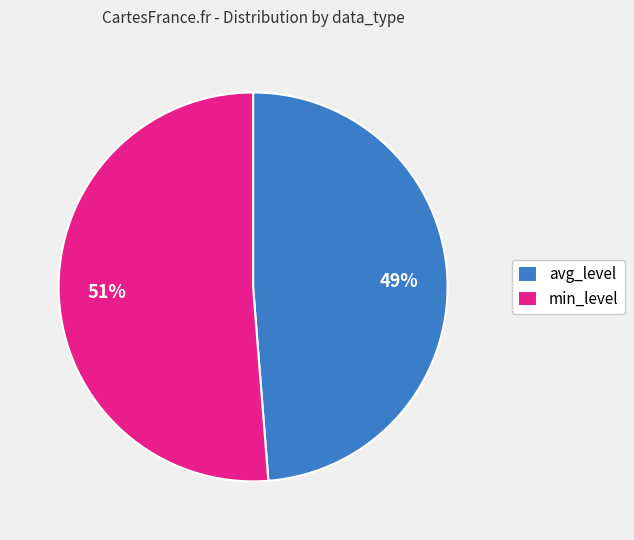

Do avg_level and min_level together represent more than half of the pie?

Yes